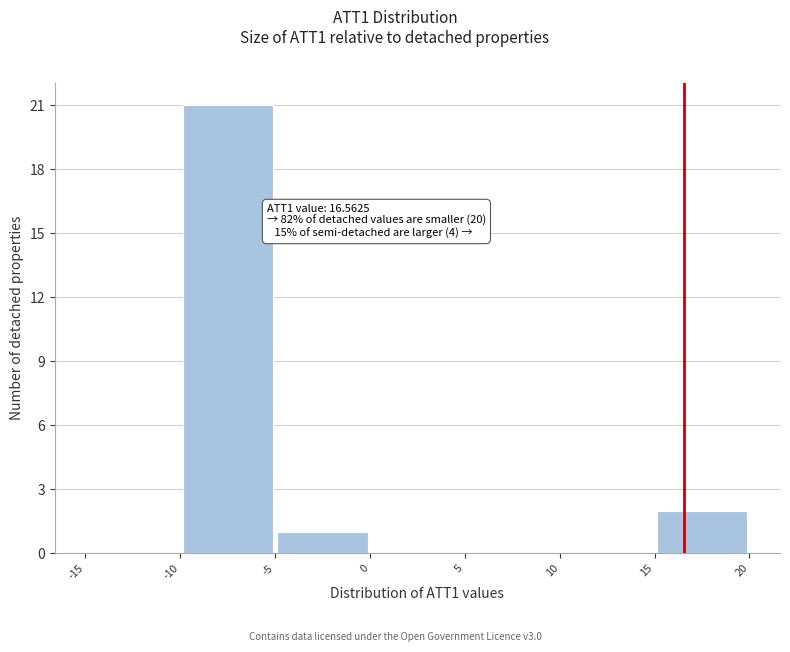

Over which range of the x-axis is the bar tallest?

-10 to -5